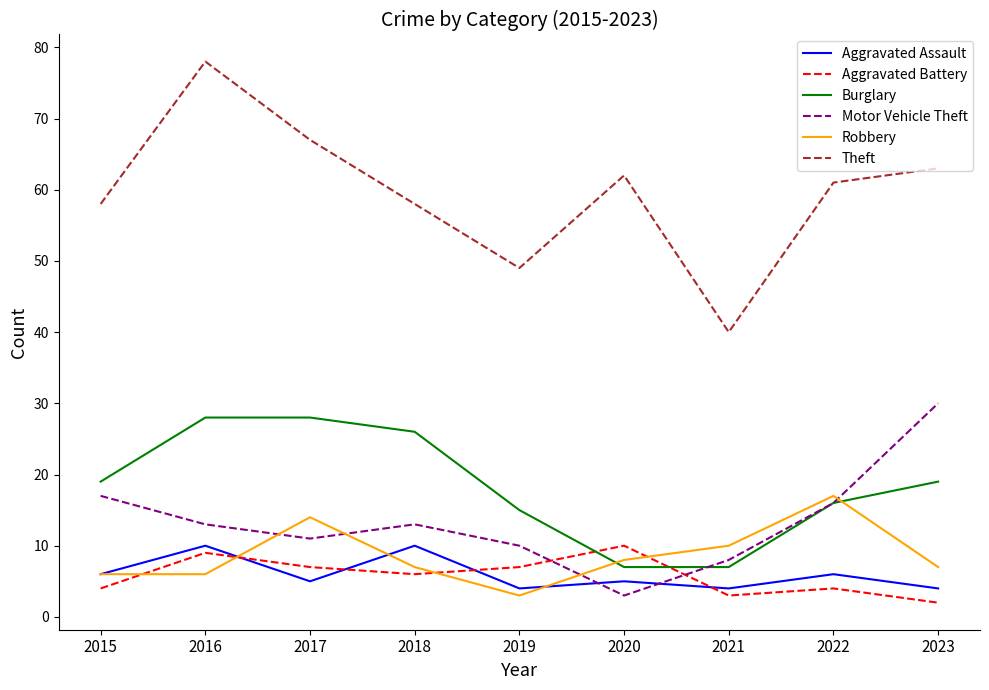

What is the spread (max minus min) of values at 2019?

46